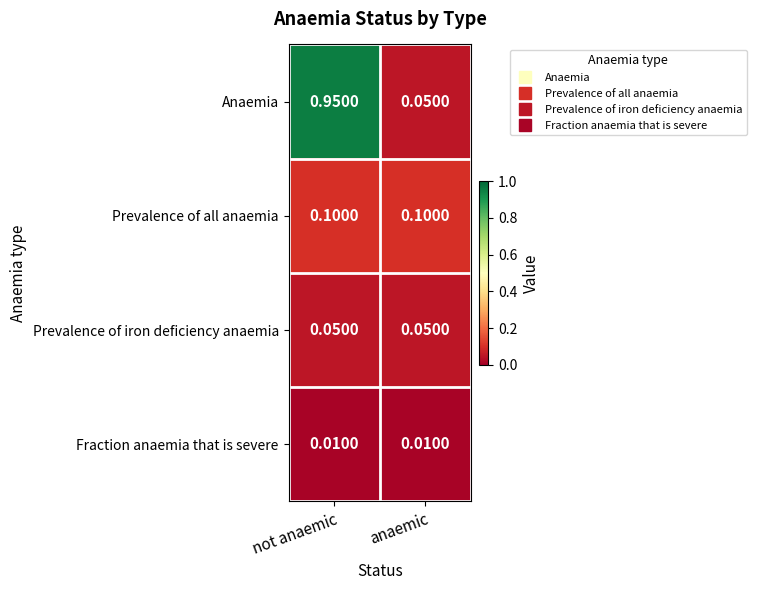

Which series has the widest spread of values?

Anaemia